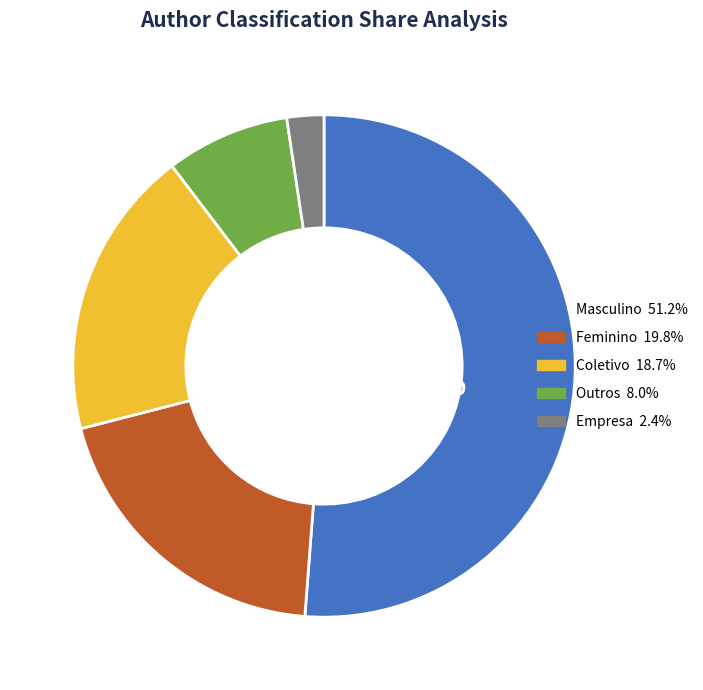

Rank the categories by value from highest to lowest.

Masculino, Feminino, Coletivo, Outros, Empresa